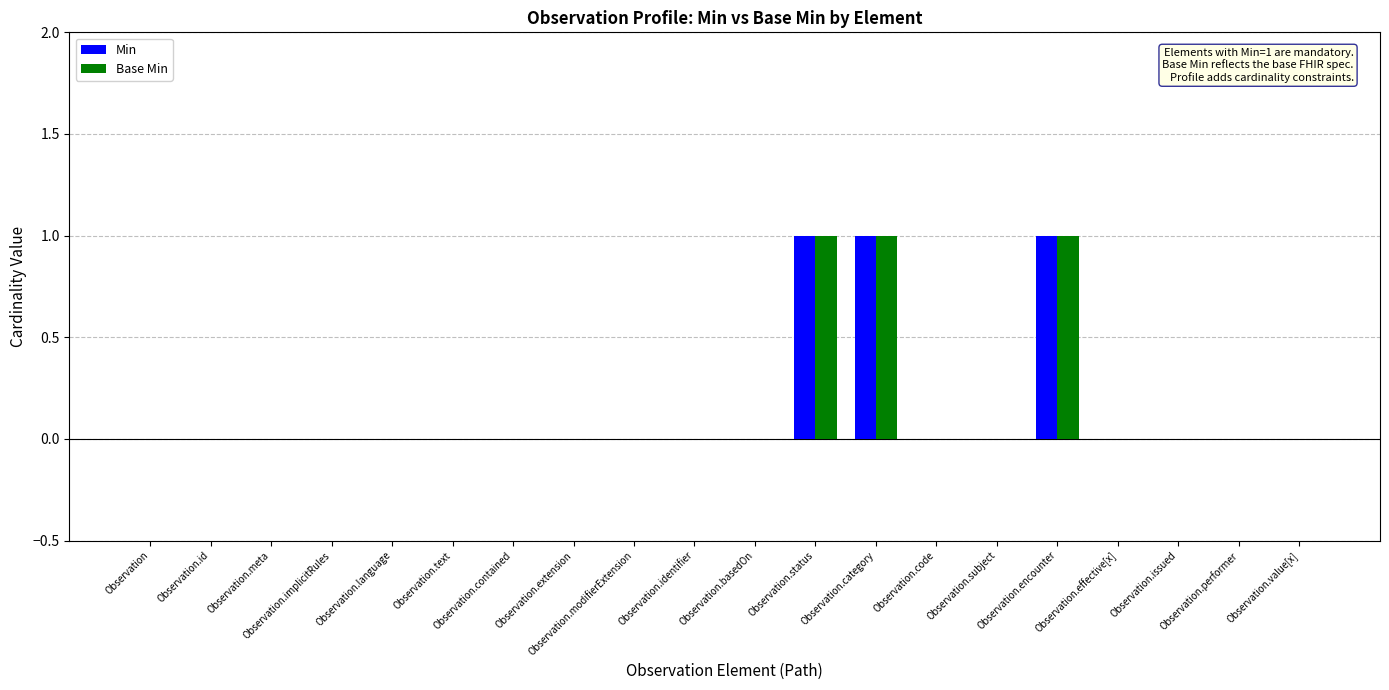

What is the sum of all Min values?

3